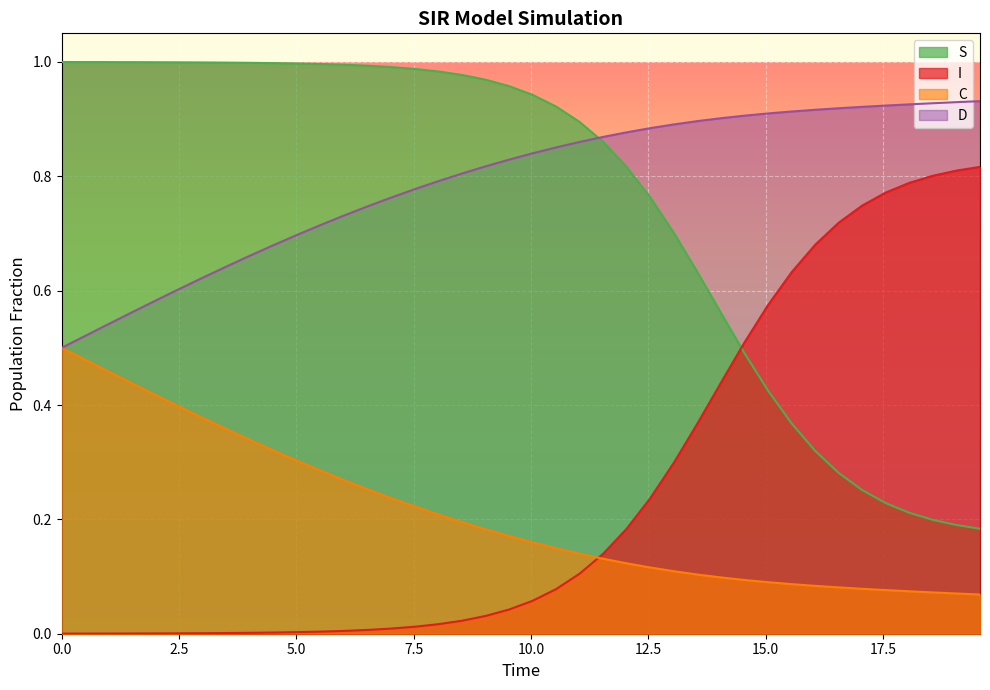

Count the number of categories in the chart.

40